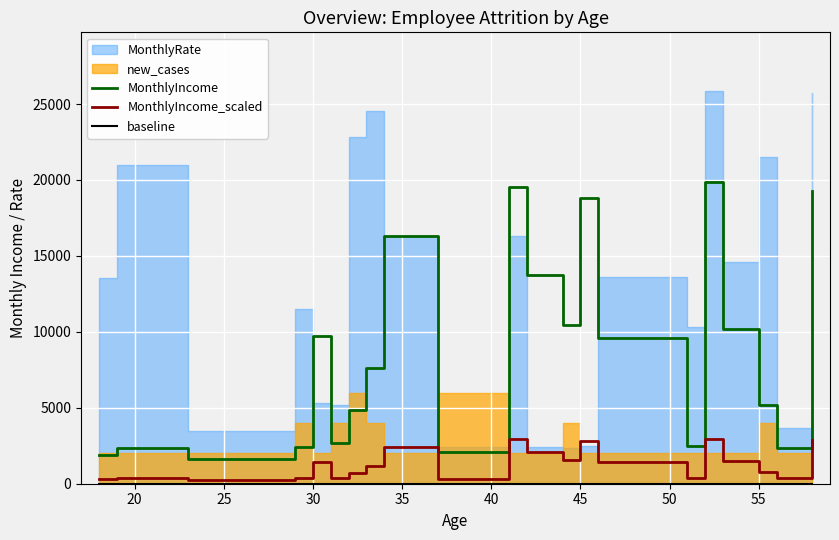

True or false: MonthlyIncome and MonthlyIncome_scaled cross at least once.

False